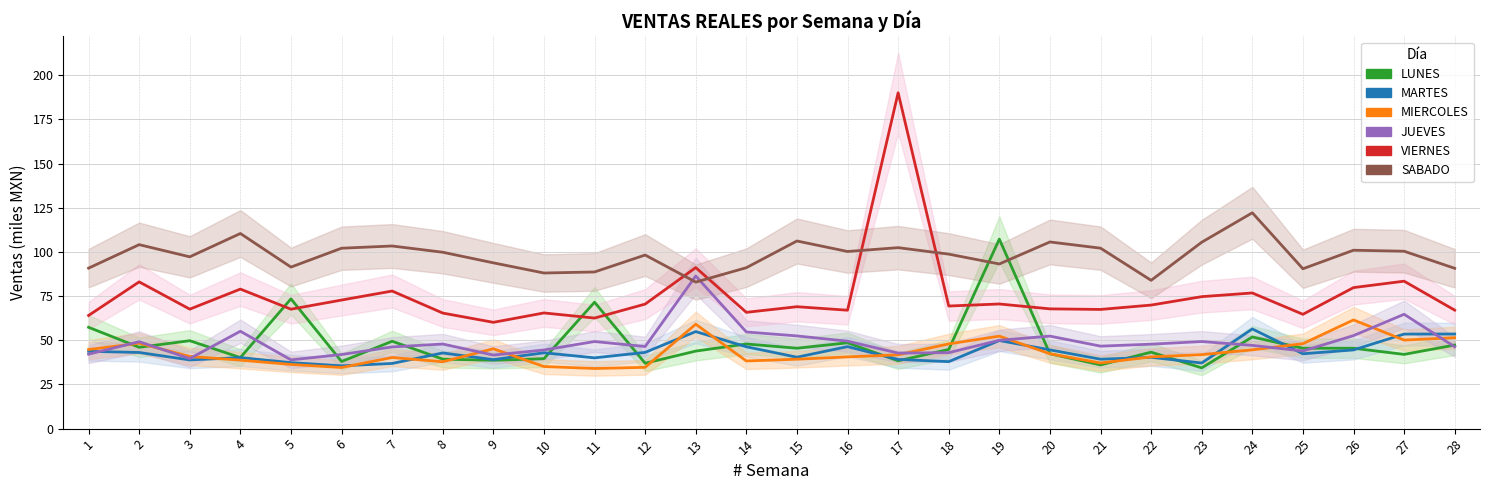

At how many categories does at least one series exceed 70?

28